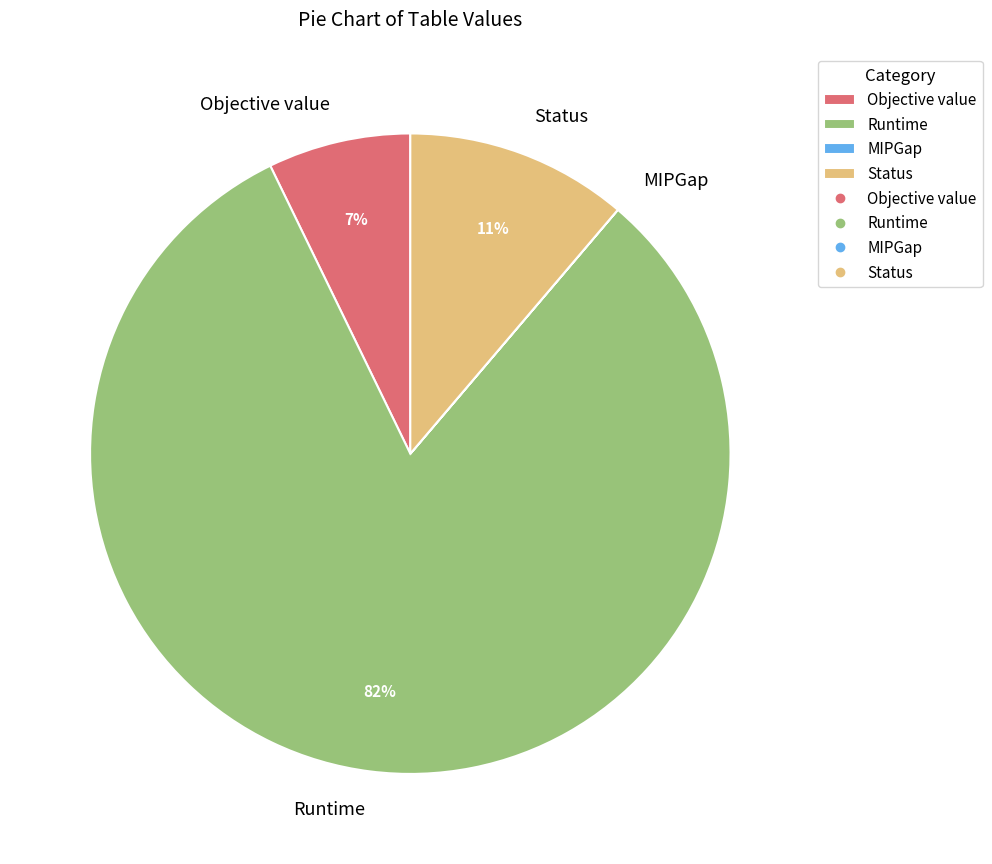

What is the majority slice?

Runtime